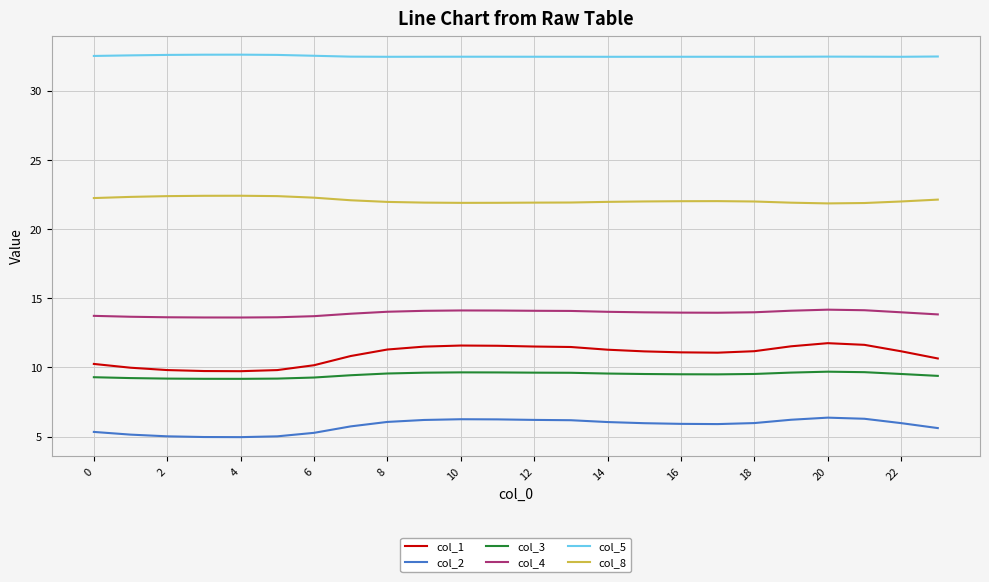

True or false: col_5 and col_3 intersect in this chart.

False